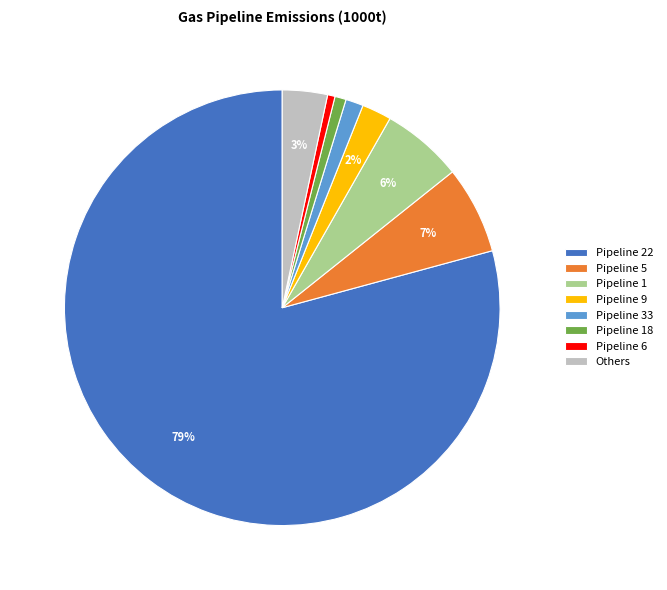

Is Pipeline 22 the majority of the pie?

Yes